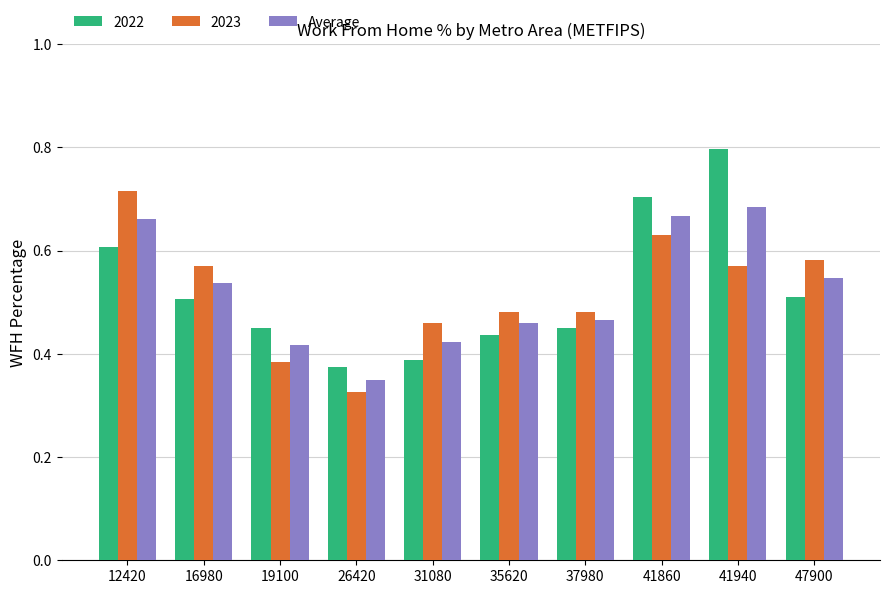

How many bars are there in total?

30